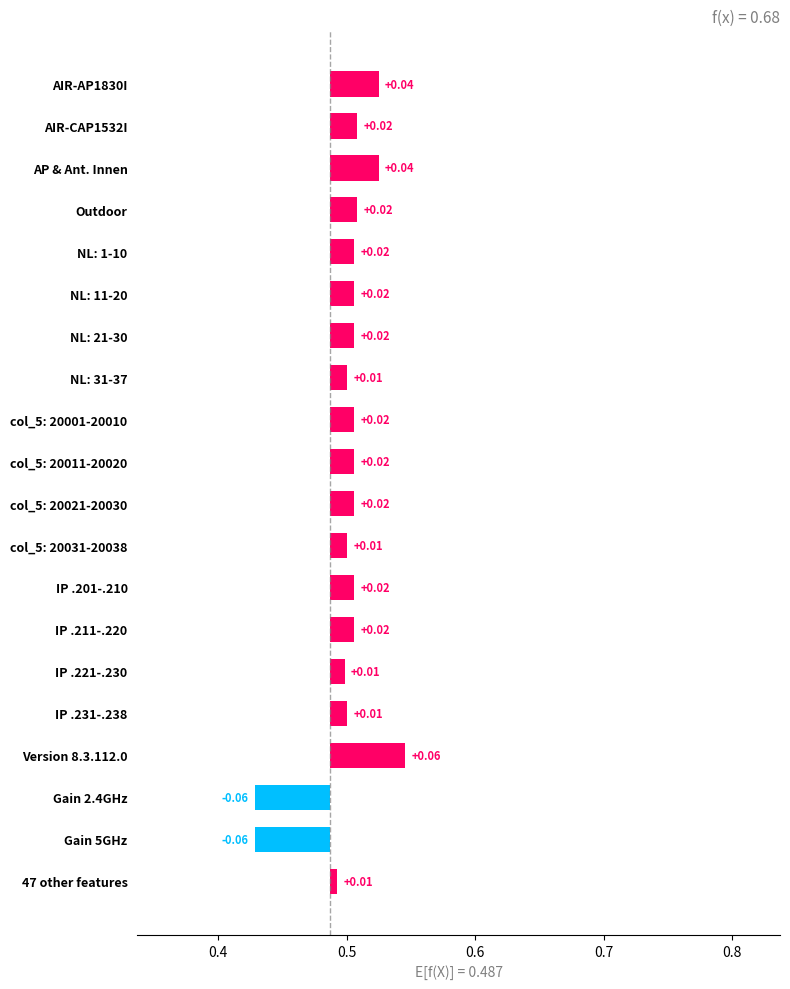

Does the chart contain any negative values?

Yes